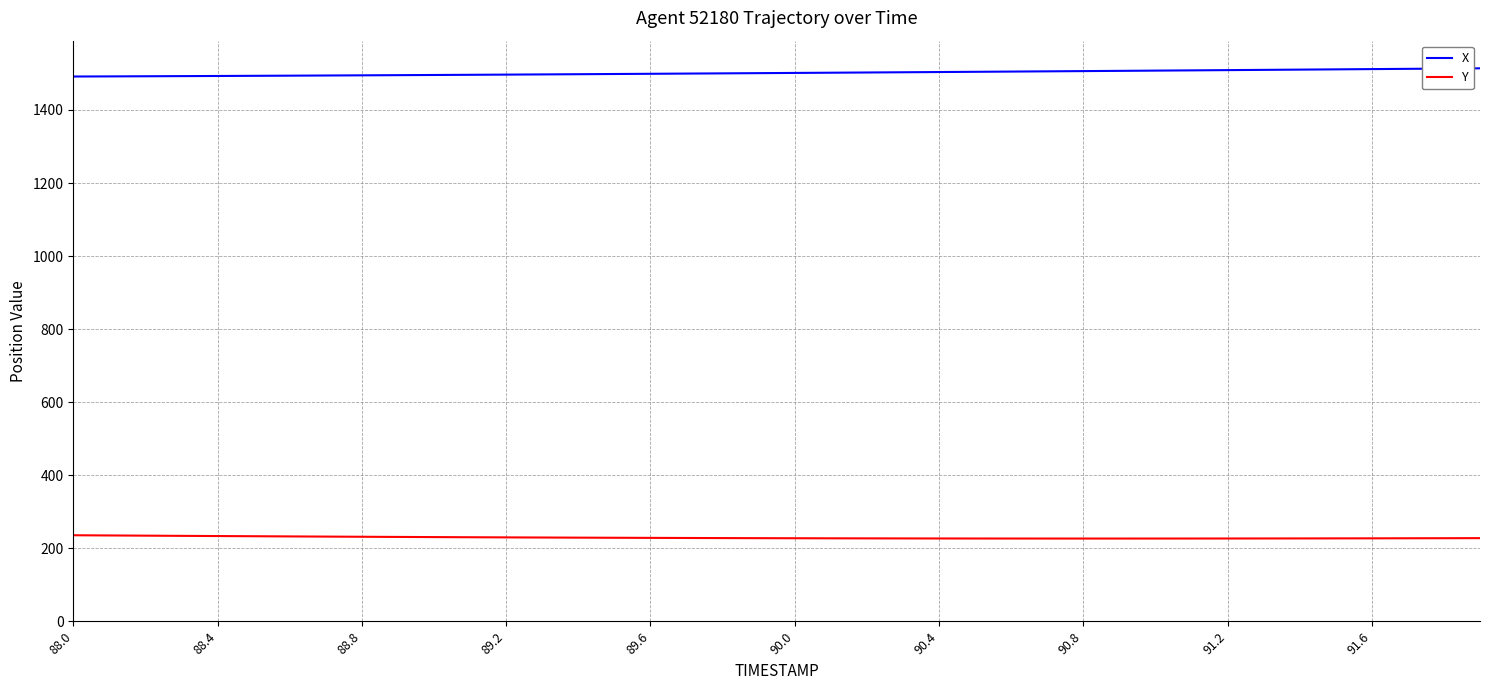

What is the sum of all Y values?

9160.4